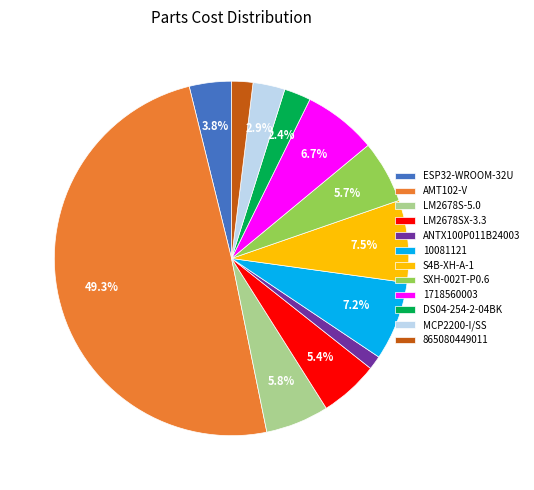

Is DS04-254-2-04BK the majority of the pie?

No